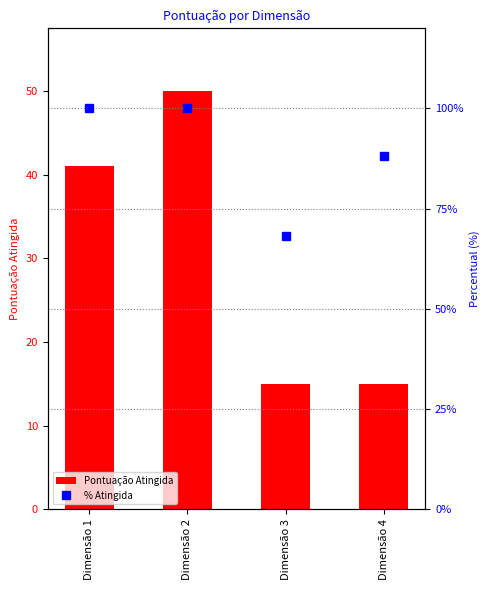

Is it true that Pontuação Atingida equals 15.0 at Dimensão 4?

True